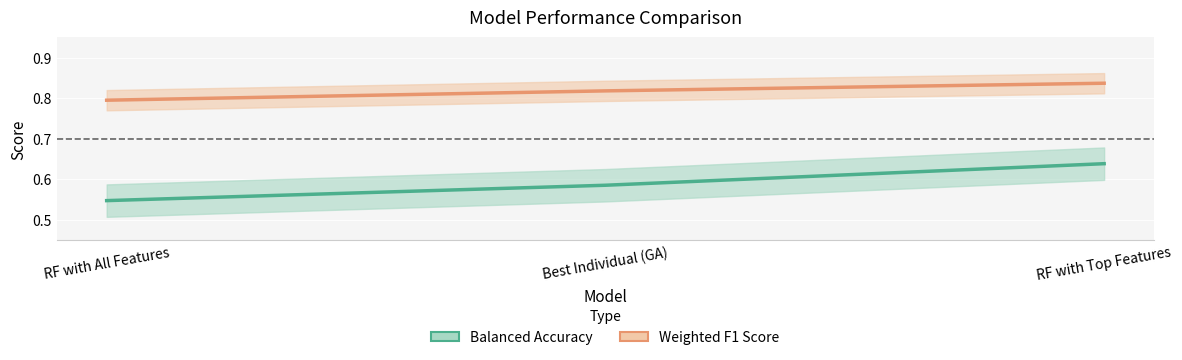

At how many categories does at least one series exceed 0?

3